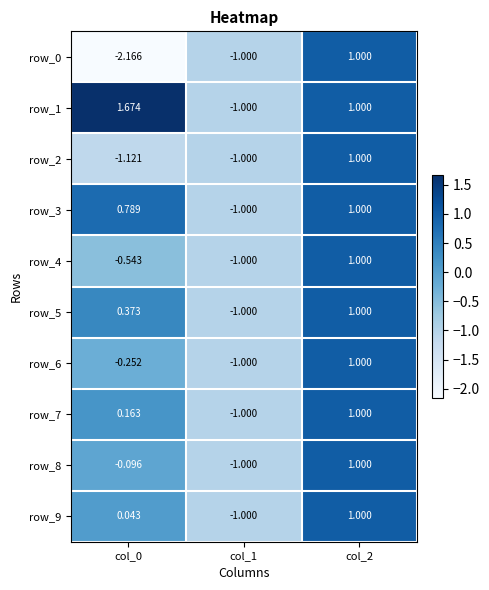

Is the value of row_2 at col_1 greater than the value of row_3 at col_0?

No